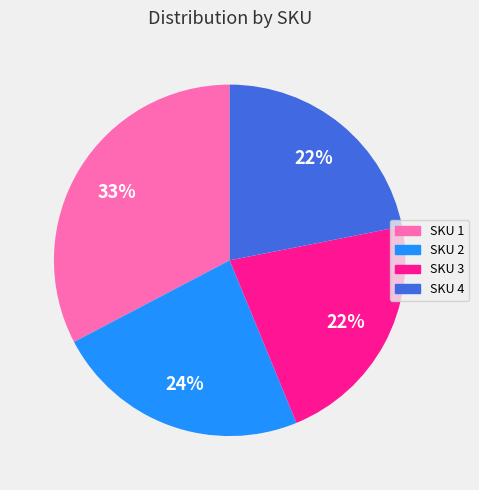

Is there any slice that represents more than half of the pie?

No